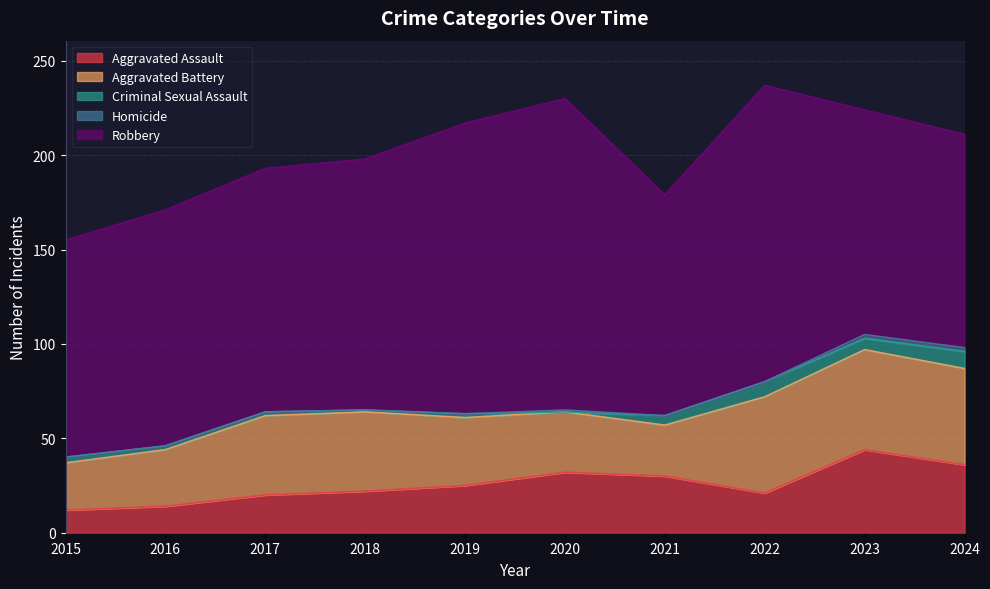

At which label does Aggravated Battery first exceed 42?

2022